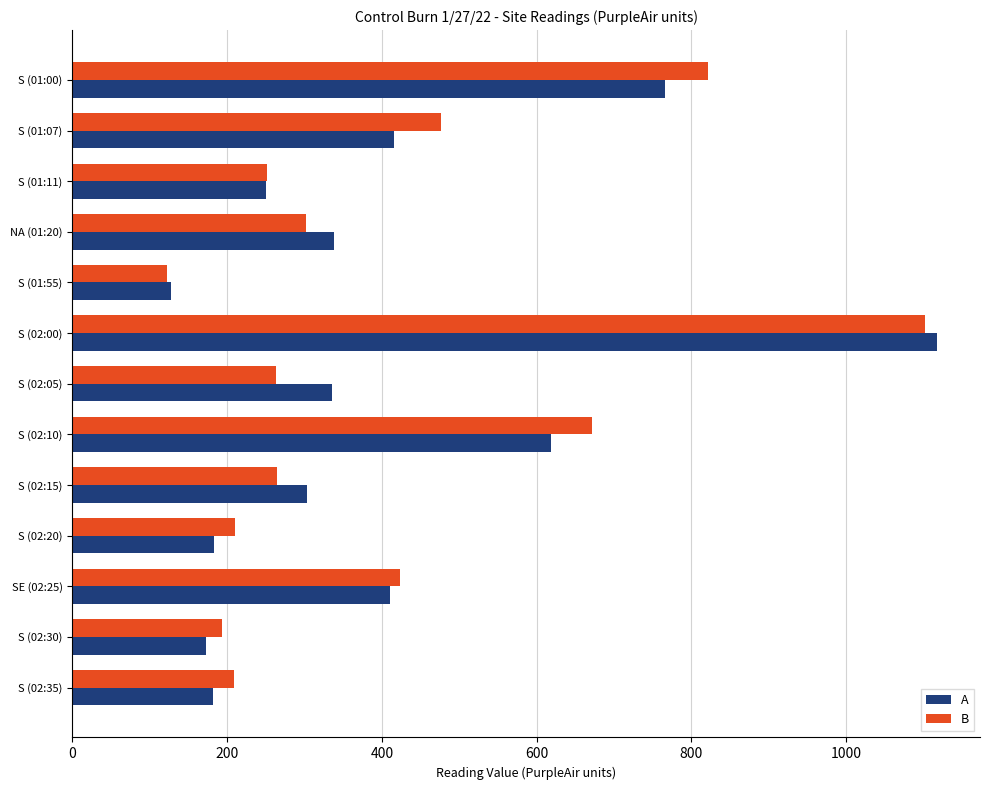

Is the value of B at S (01:07) greater than the value of A at S (01:07)?

Yes